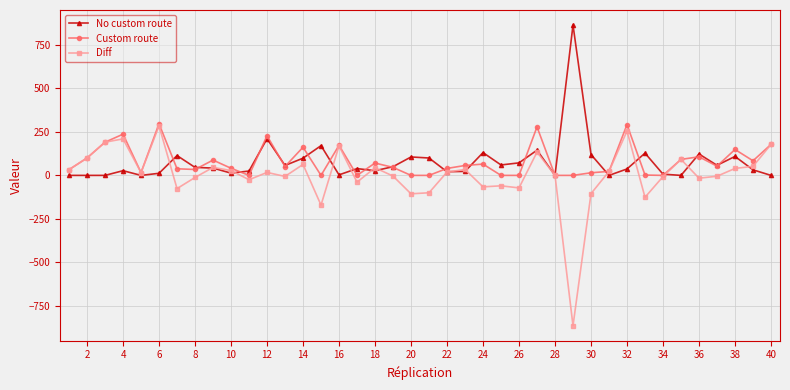

Which series has the largest range (max minus min)?

Diff